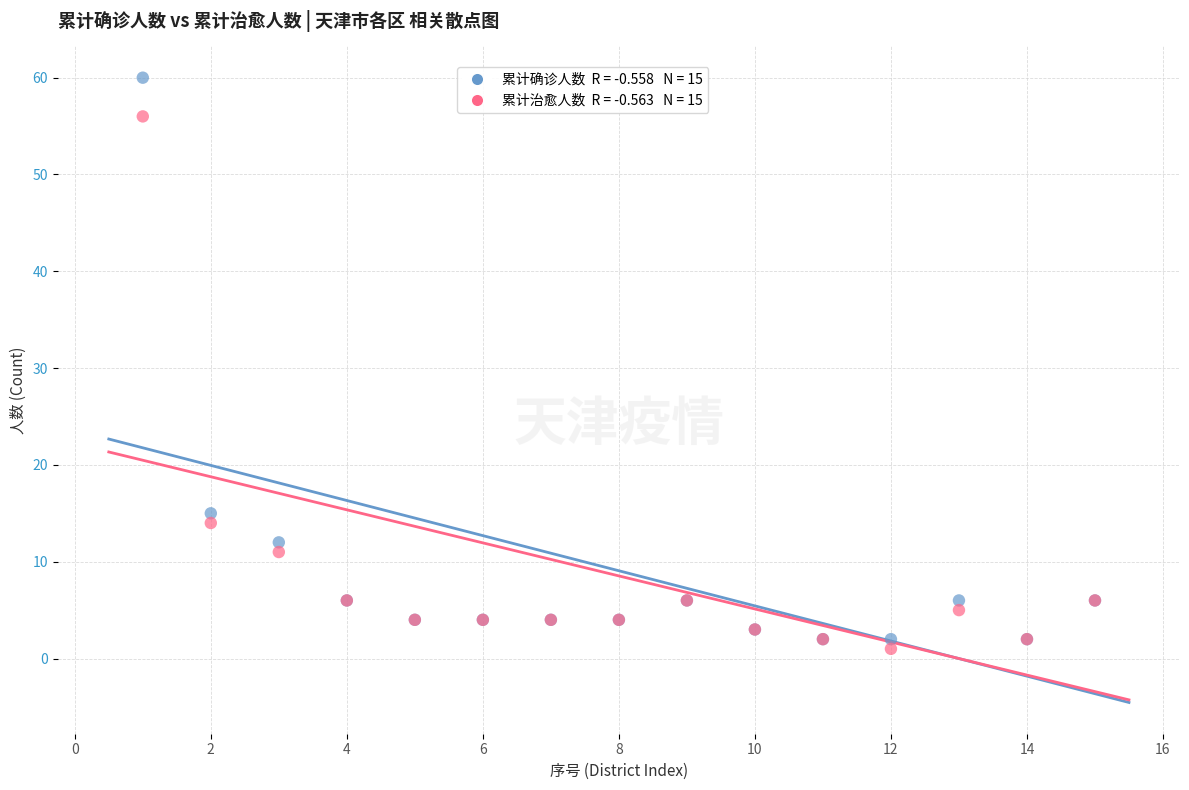

Across all series, what Y value is closest to 30?

15